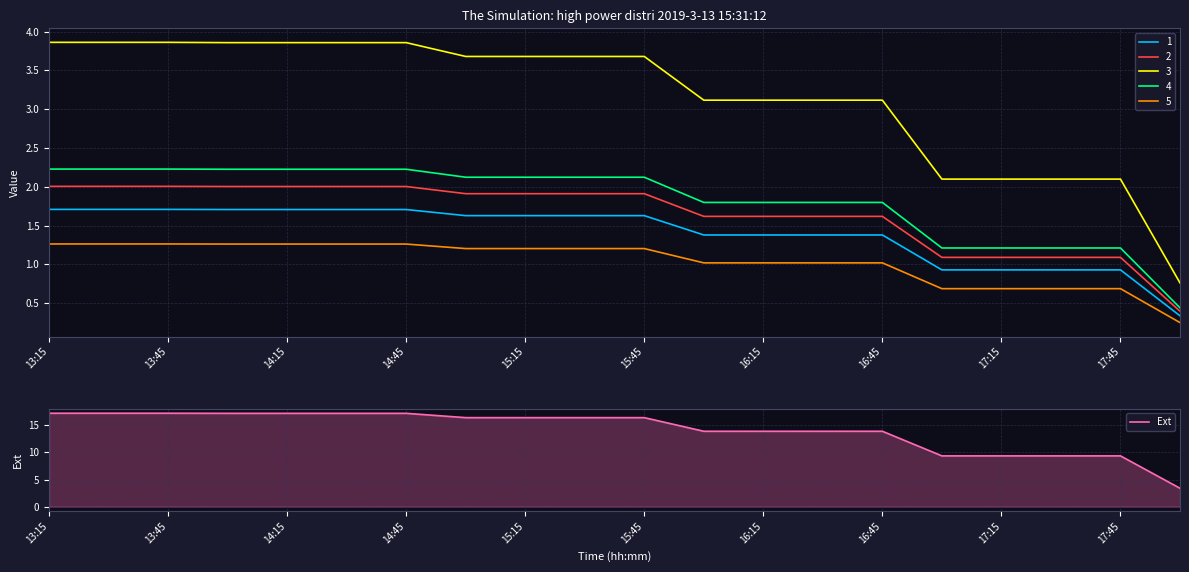

Is this an area chart (filled region under the line)?

No